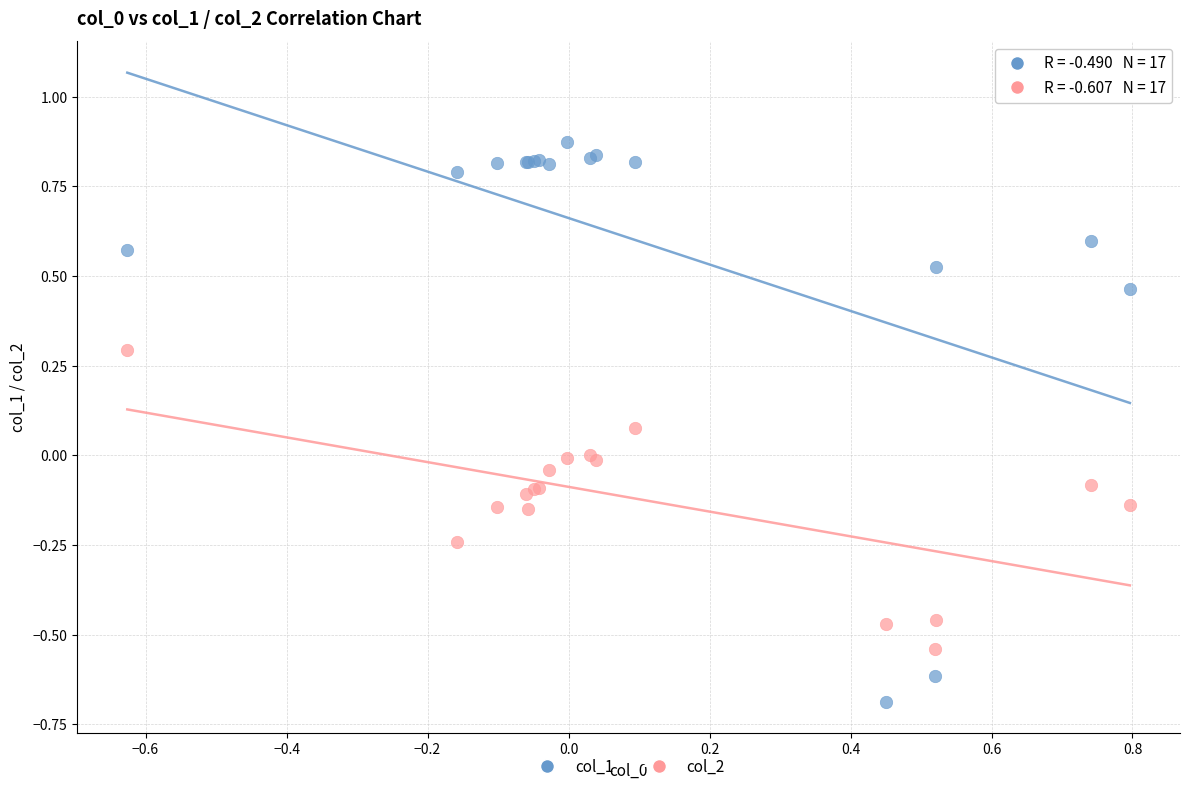

Which series contains the highest Y value?

col_1